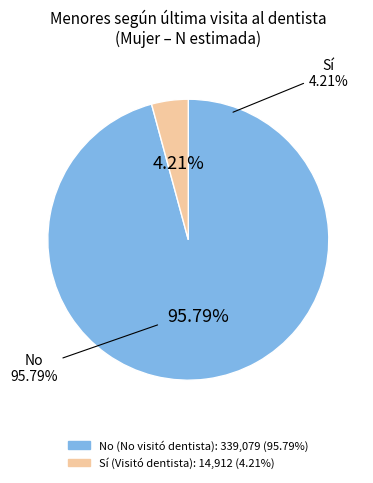

The Sí slice represents 1% of the pie. True or false?

False